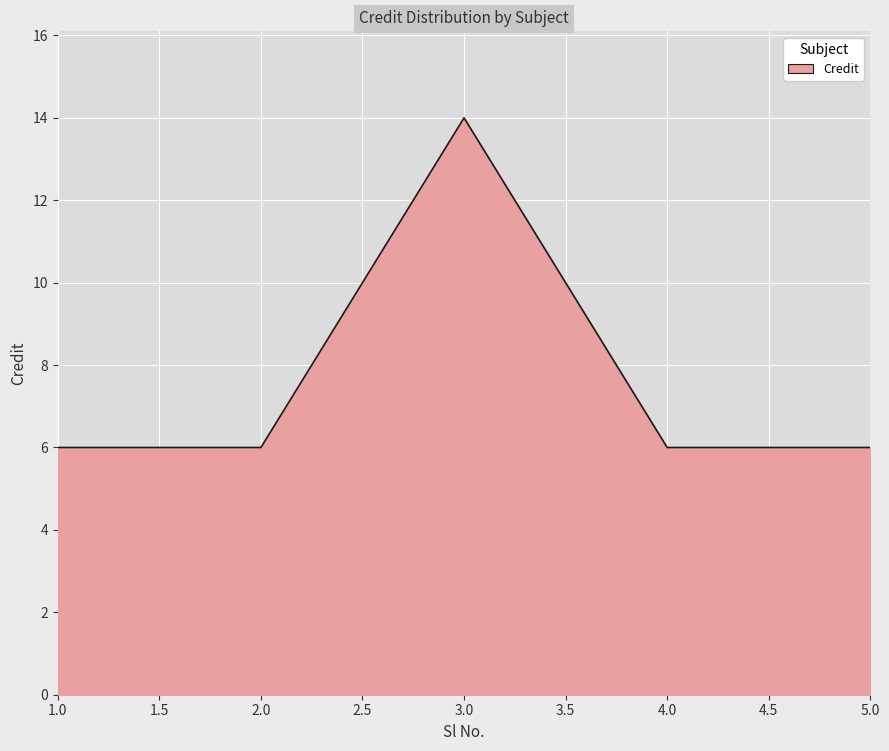

At which category does the data reach its first local peak?

3.0